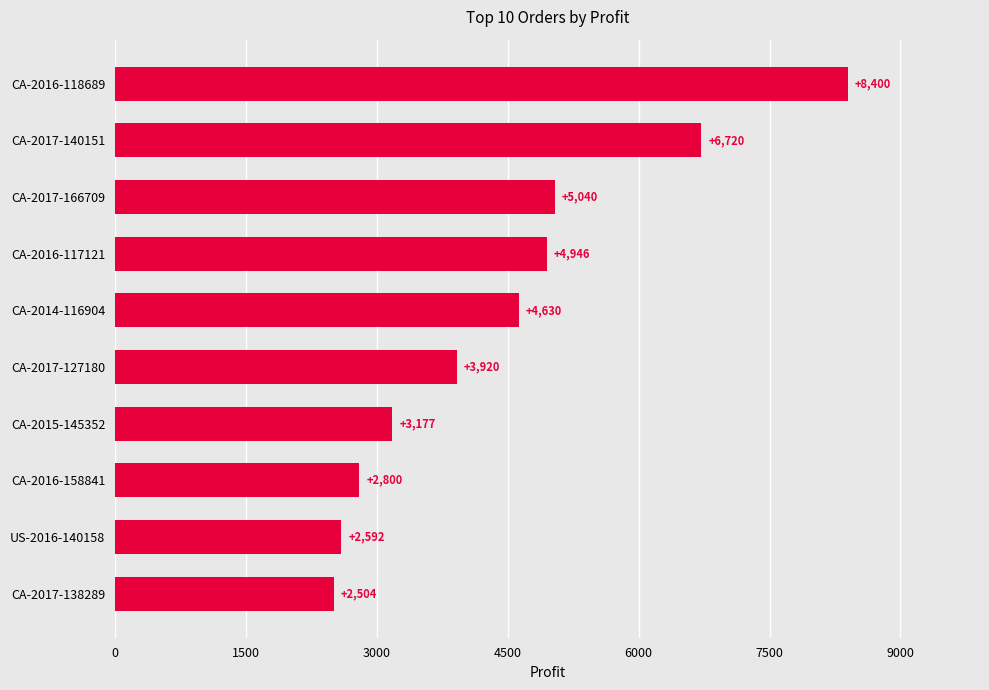

What is the change in value from US-2016-140158 to CA-2016-118689?

+5808.0